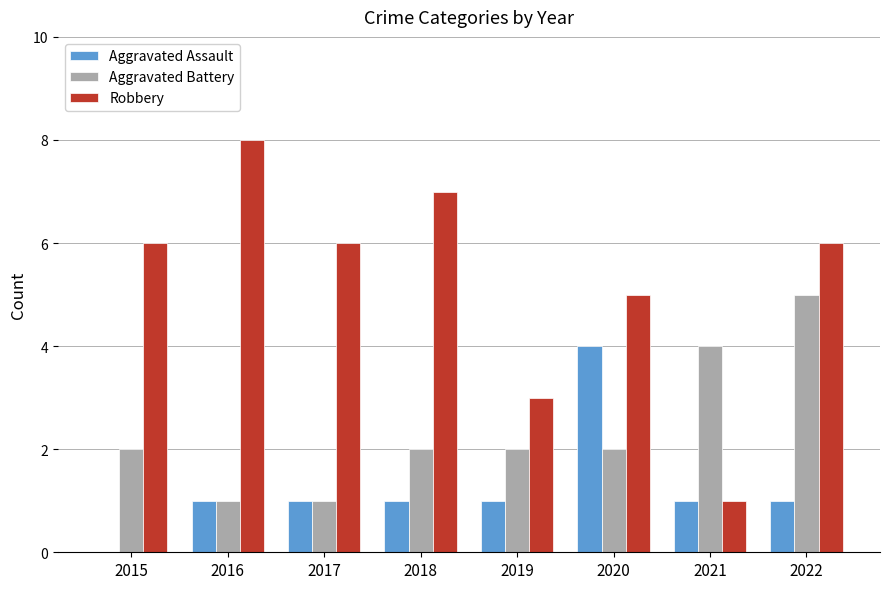

What is the total value across all series at 2019?

6